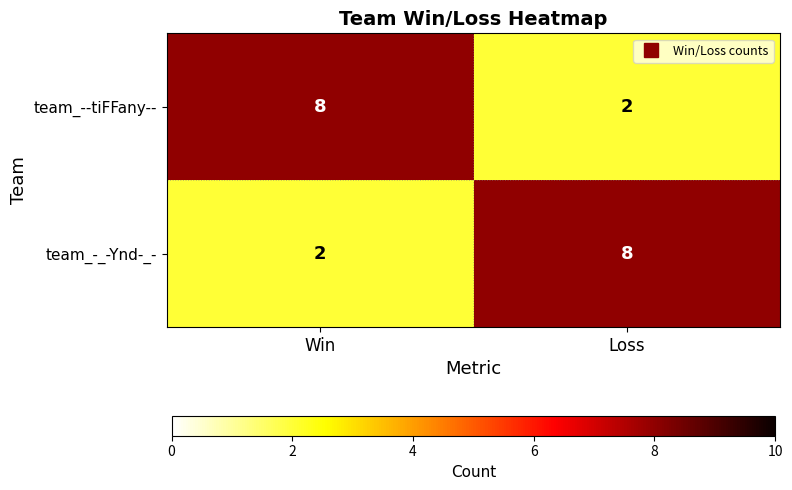

What is the difference between the highest and lowest values at Win?

6